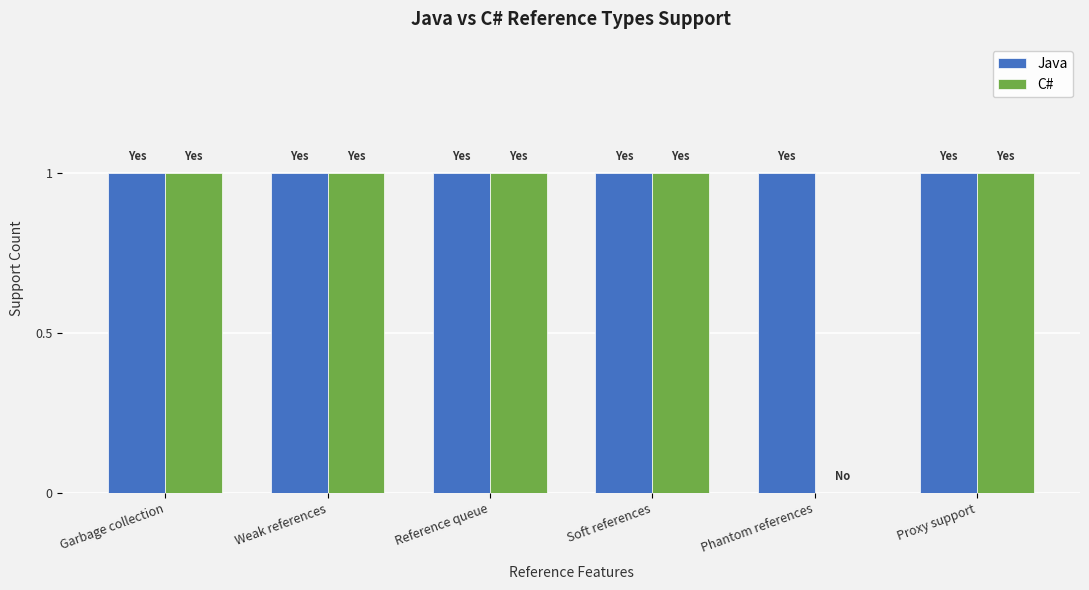

What are all the series names shown in the legend?

Java, C#